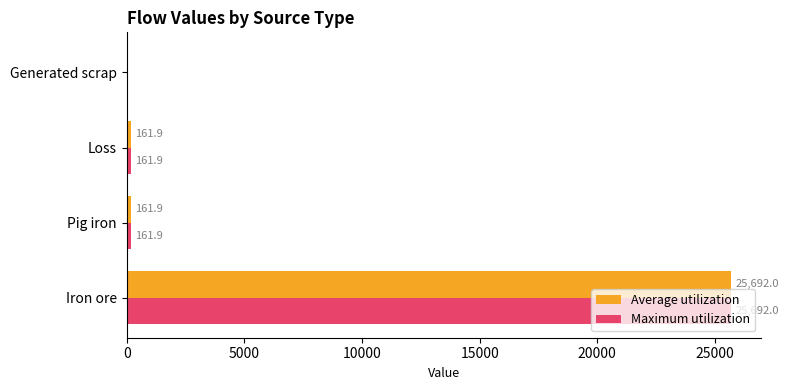

What are all the series names shown in the legend?

Average utilization, Maximum utilization